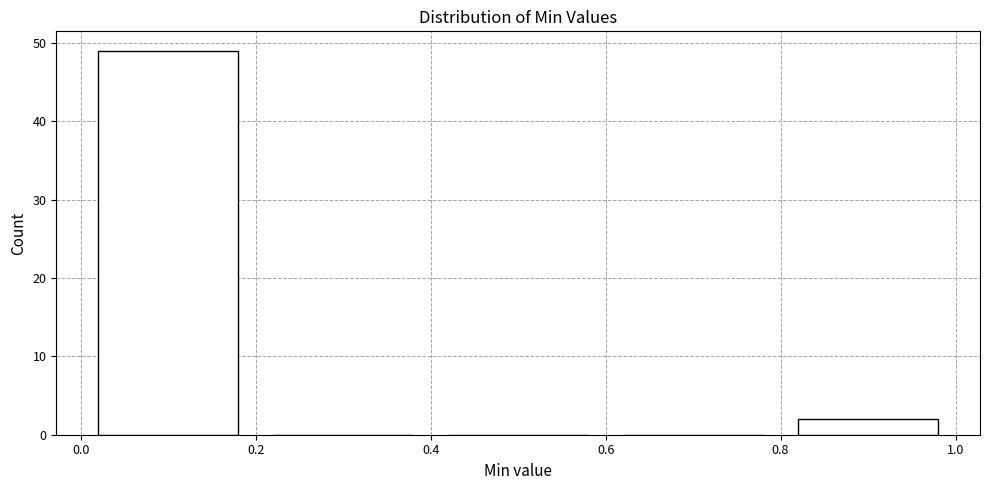

Which range on the x-axis has the tallest bar?

0.0 to 0.2